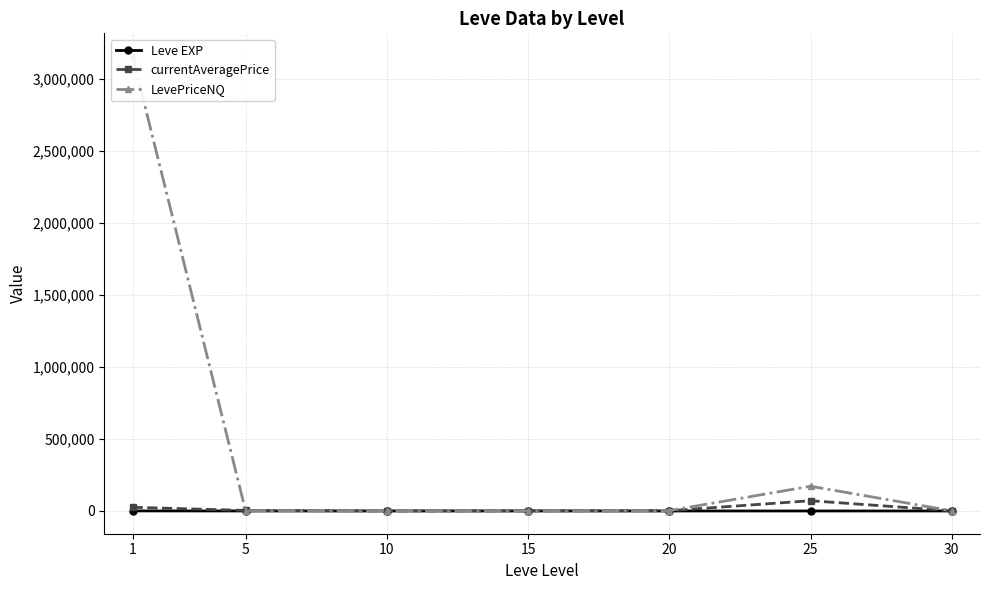

How many data points in currentAveragePrice are less than 1716?

3